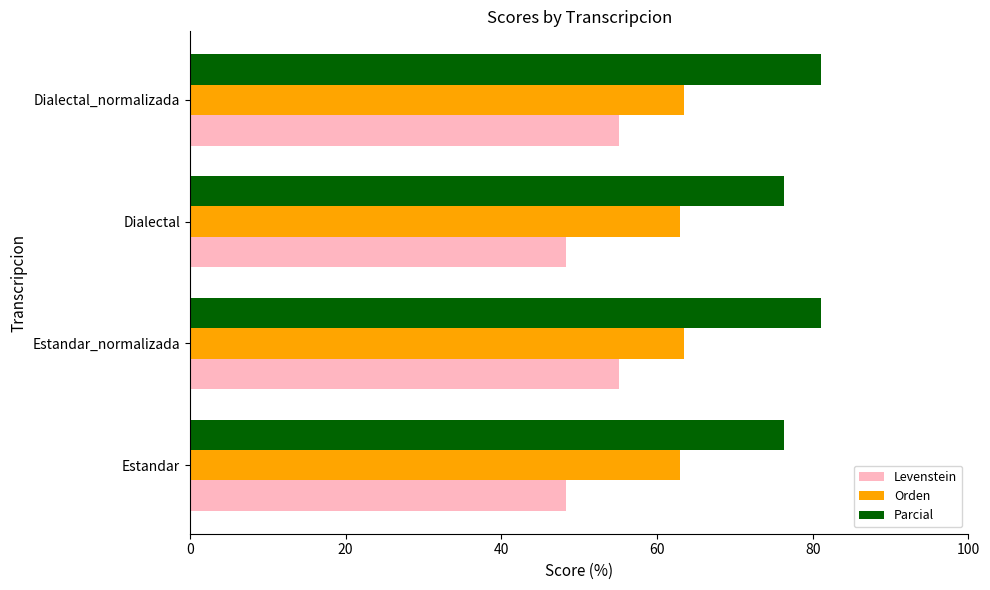

The value of Levenstein at Dialectal is 48.3. True or false?

True